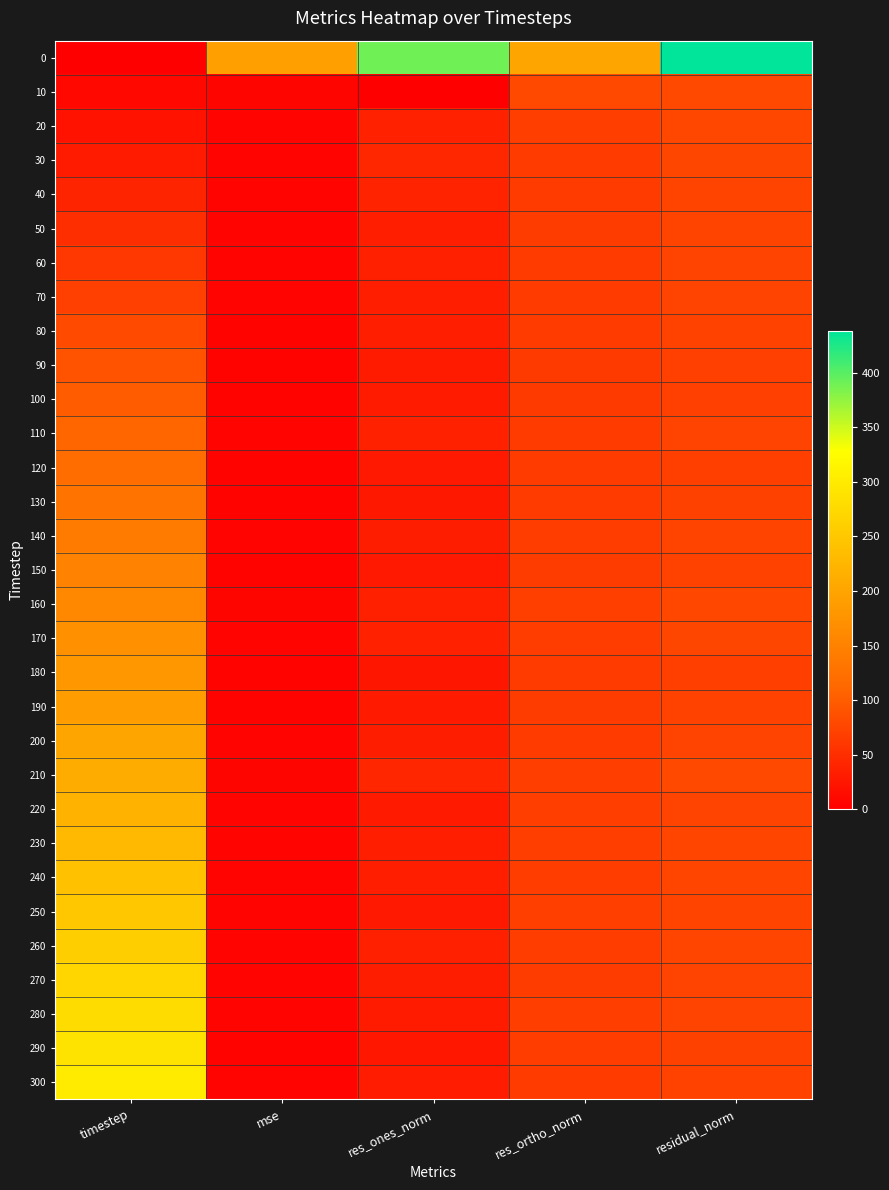

How many series are shown in this chart?

31